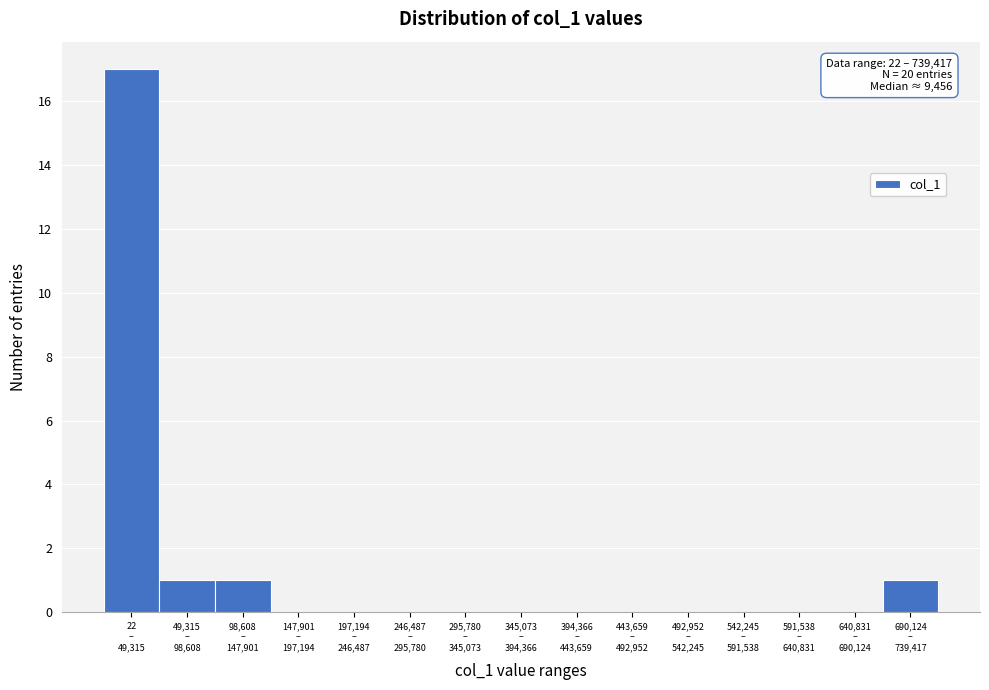

What is the greatest value displayed?

17